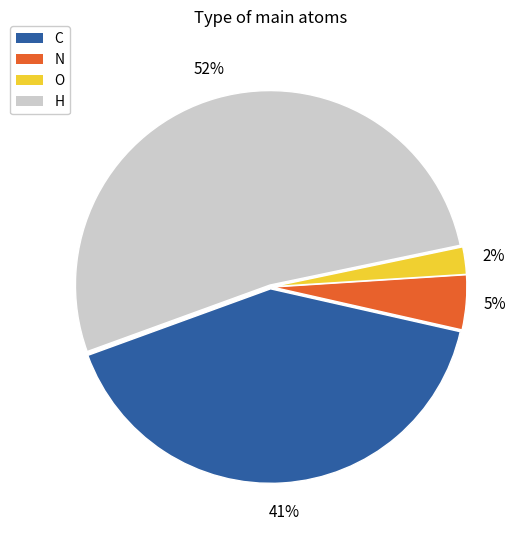

How many slices are in this pie chart?

4